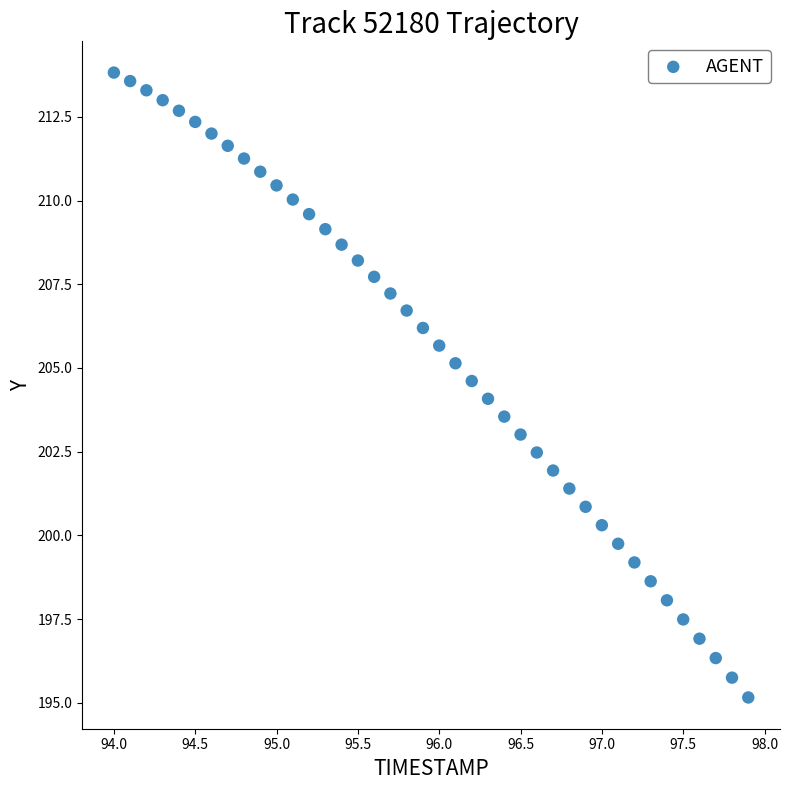

What is the range of Y values (max minus min)?

18.7